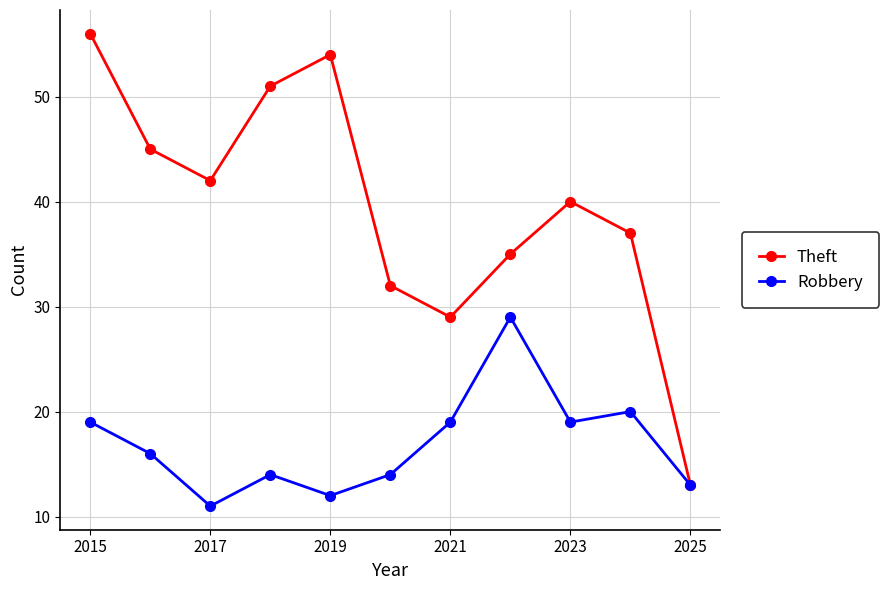

What is the maximum value for Robbery?

29